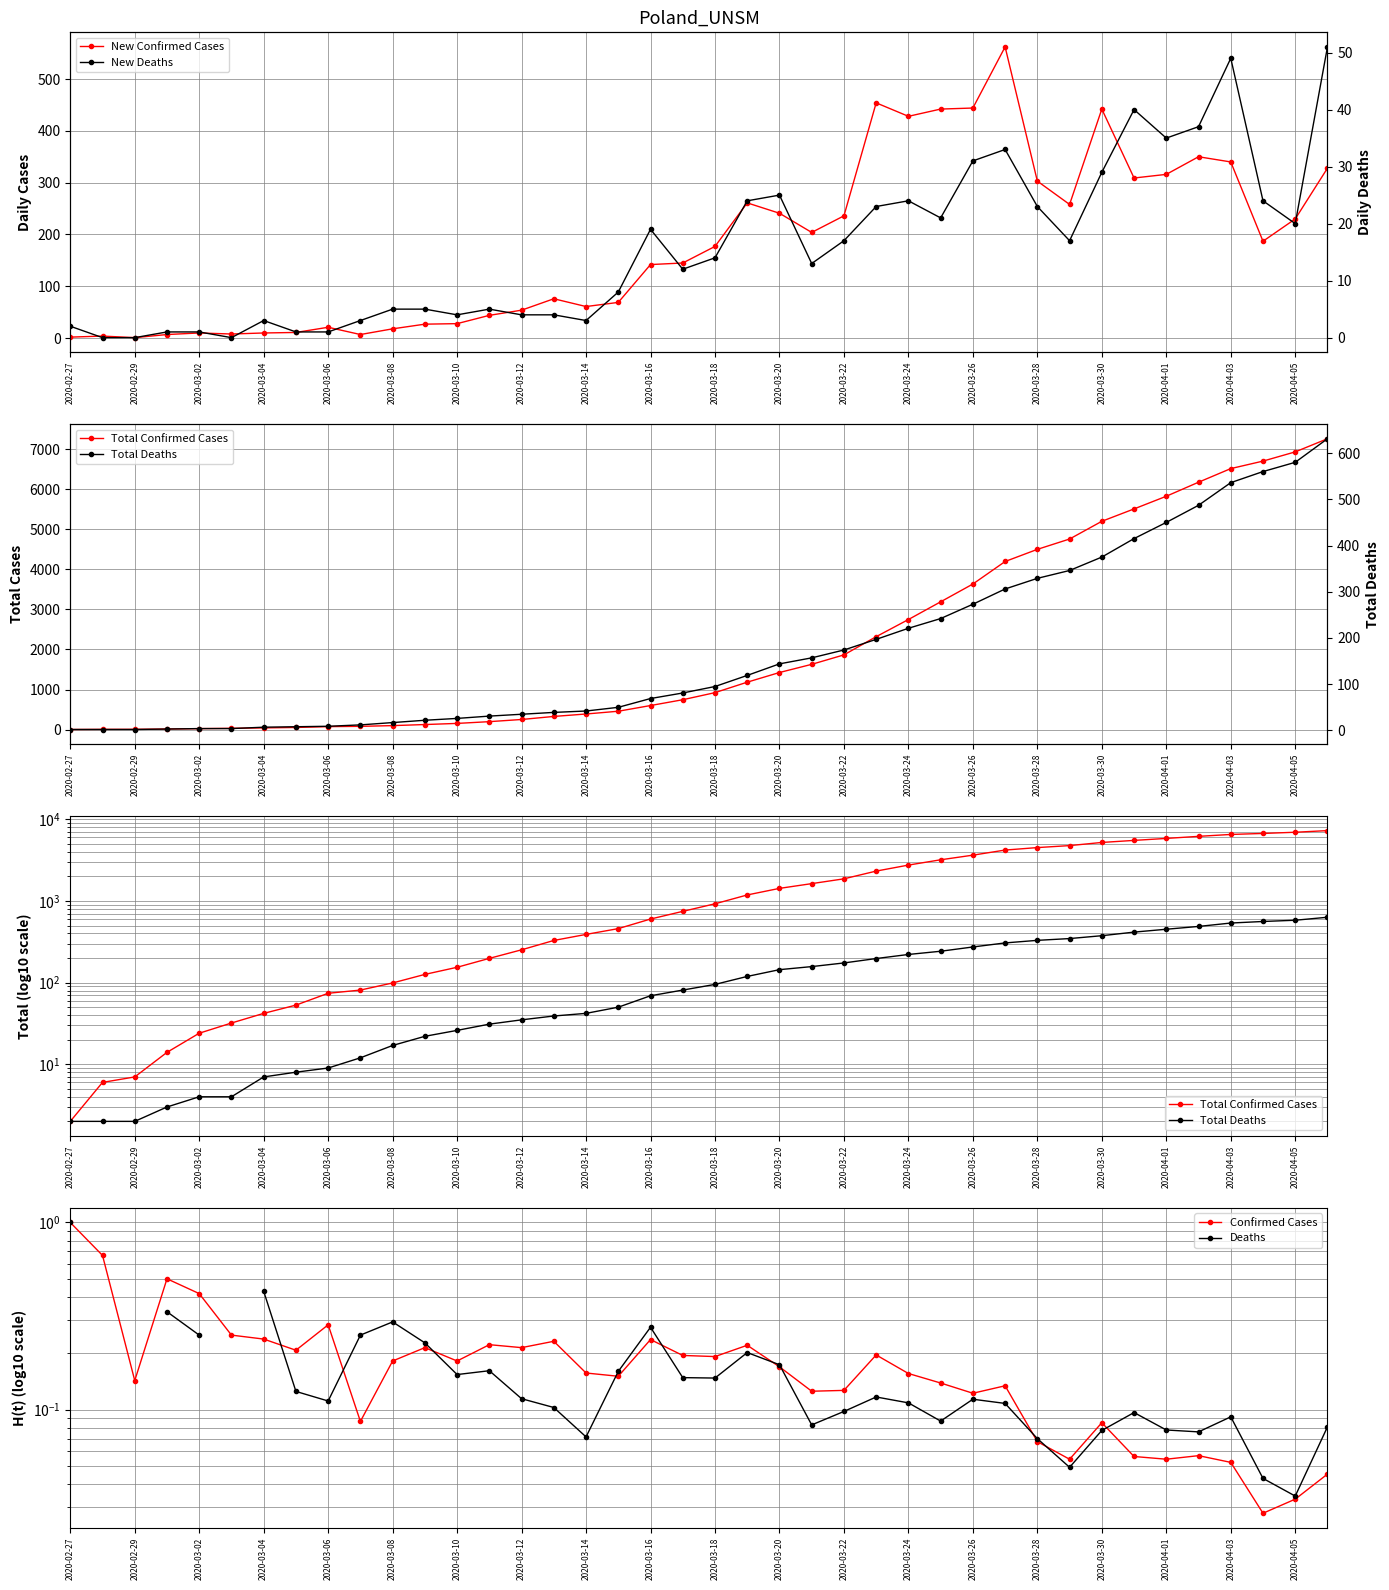

What is the approximate value of Total Confirmed Cases at 37?

6699.0